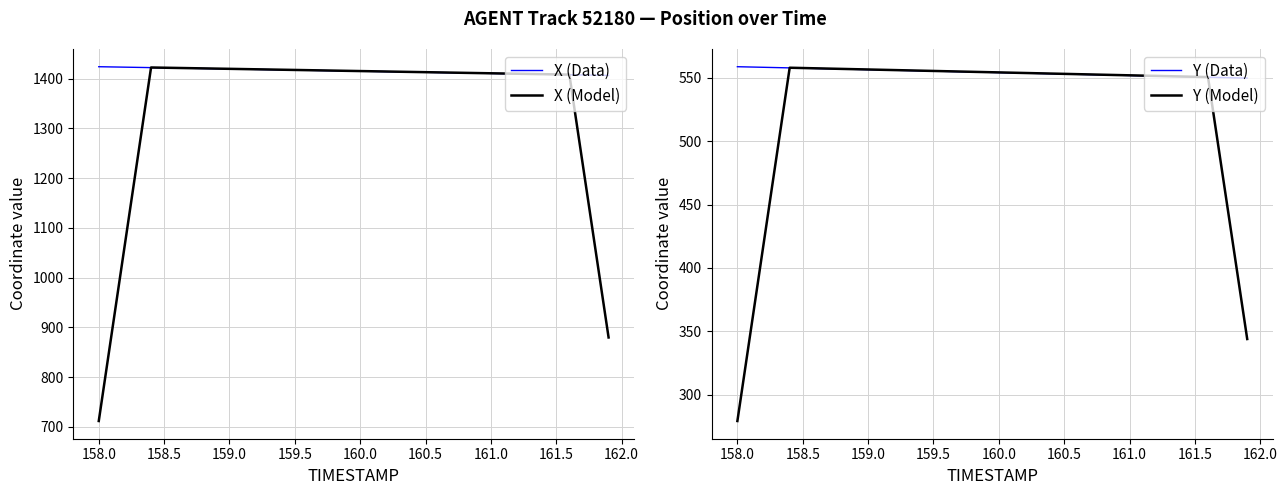

True or false: Y (Model) and X (Model) cross at least once.

False